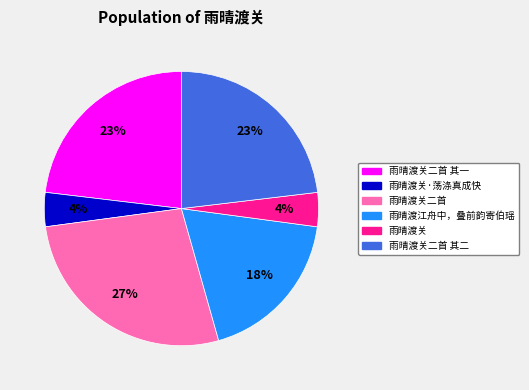

True or false: 雨晴渡关二首 其一 accounts for 23% of the total.

True